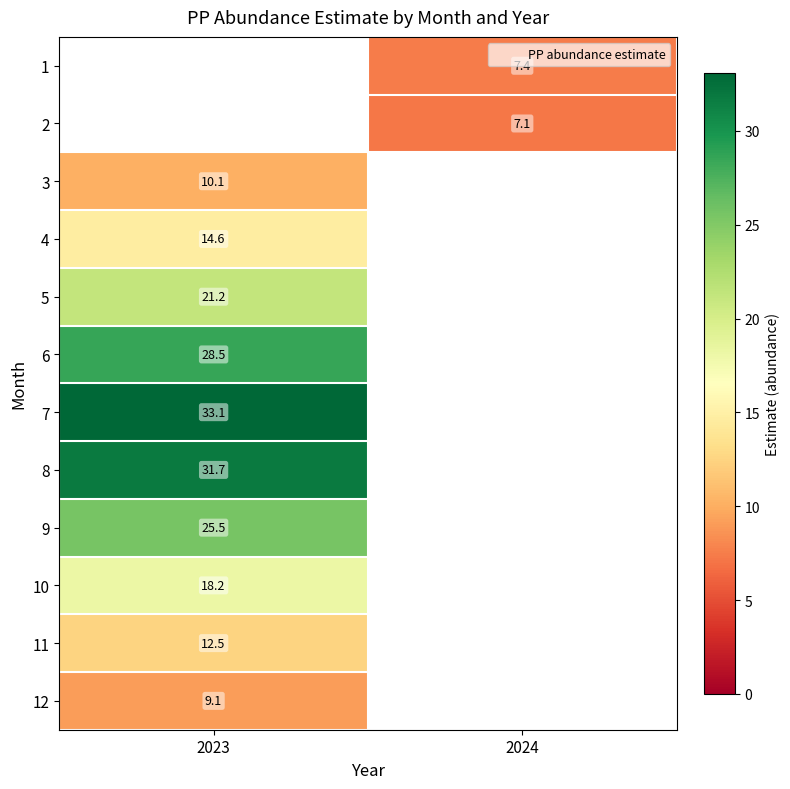

Where is 11 nearest to the value 12?

2023